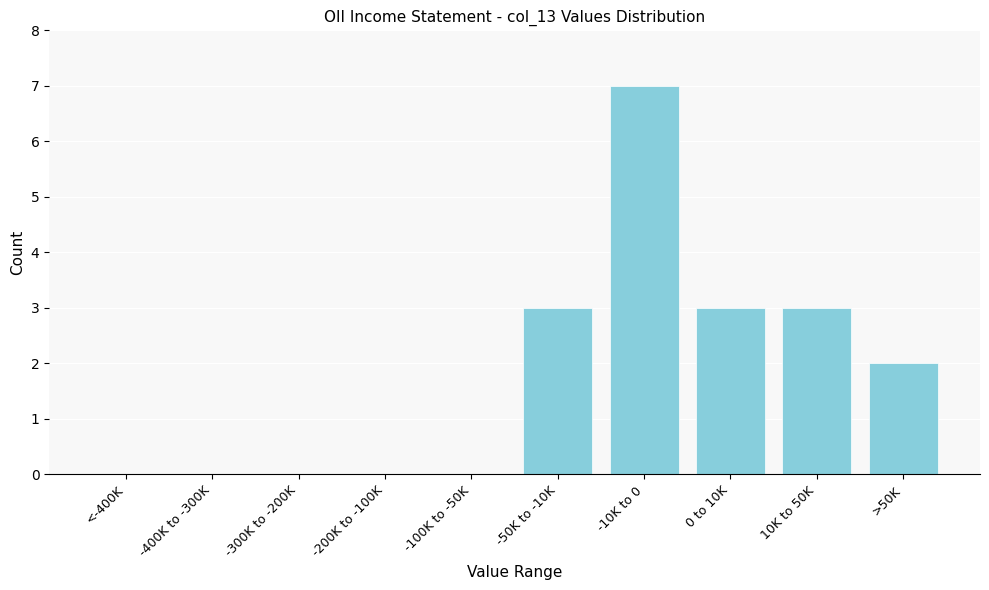

Reading left to right, extract all data points from this chart.

<-400K=0	-400K to -300K=0	-300K to -200K=0	-200K to -100K=0	-100K to -50K=0	-50K to -10K=3	-10K to 0=7	0 to 10K=3	10K to 50K=3	>50K=2